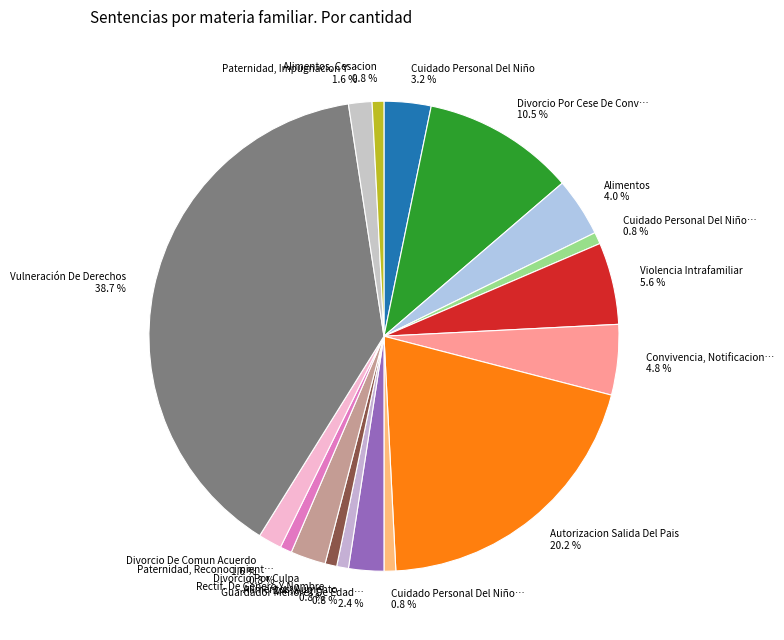

What is the smallest slice in the pie chart?

Cuidado Personal Del Niño, Modificacion